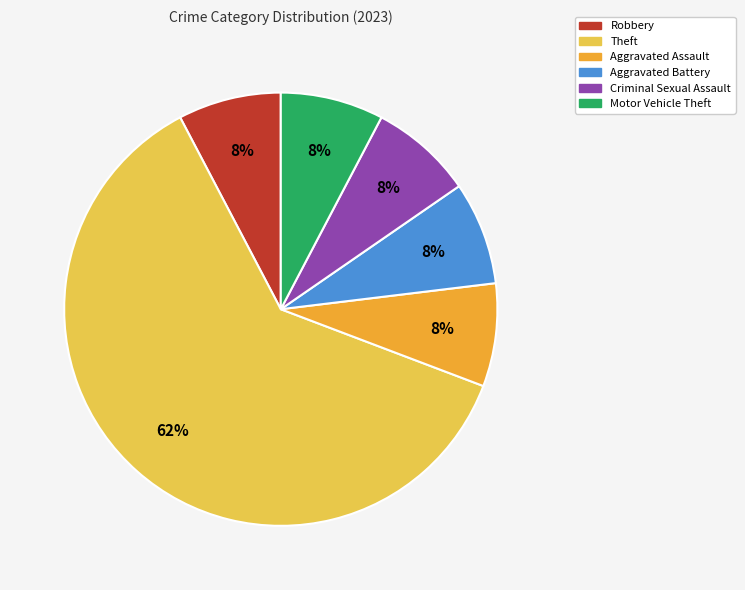

Which slice is the largest?

Theft